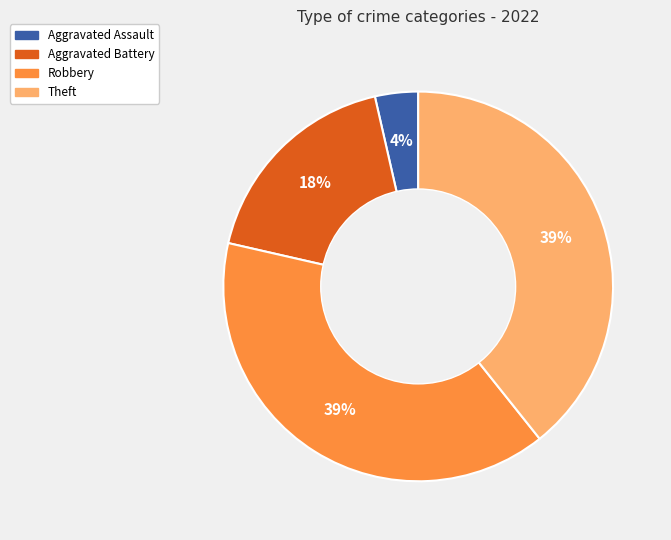

Is there a majority slice in this chart?

No